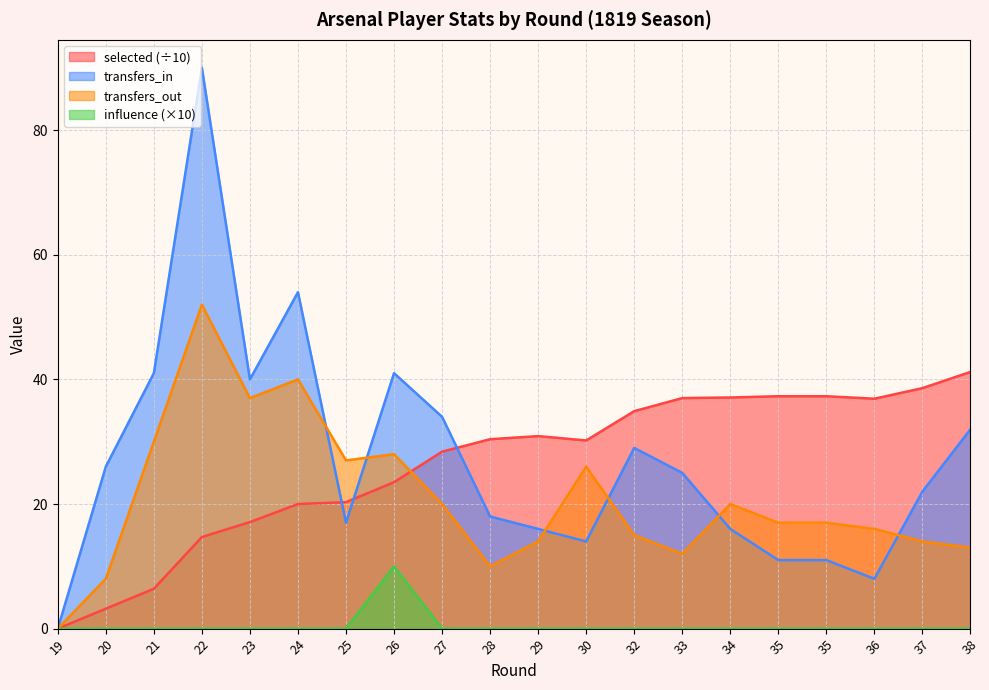

How many categories are shown in the chart?

20